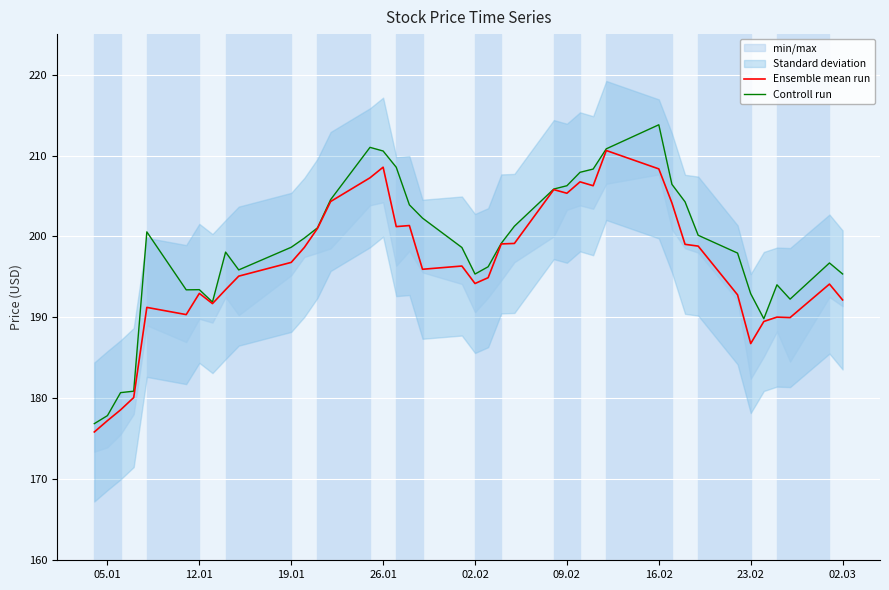

What is the lowest value of the Ensemble mean run series?

175.9